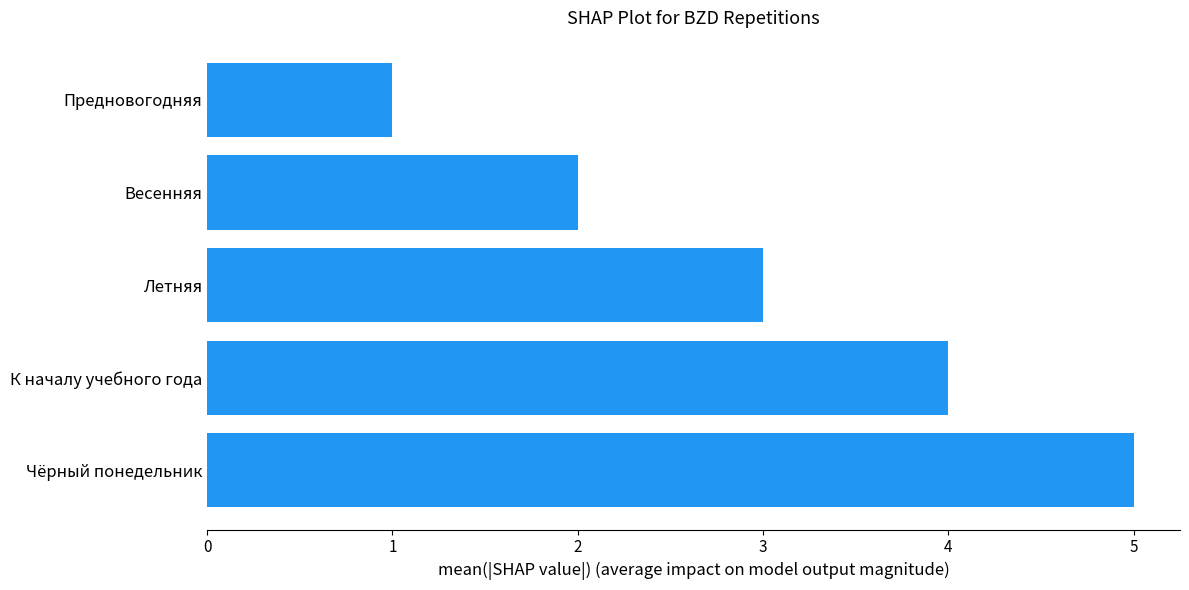

The value at Чёрный понедельник is 7. True or false?

False